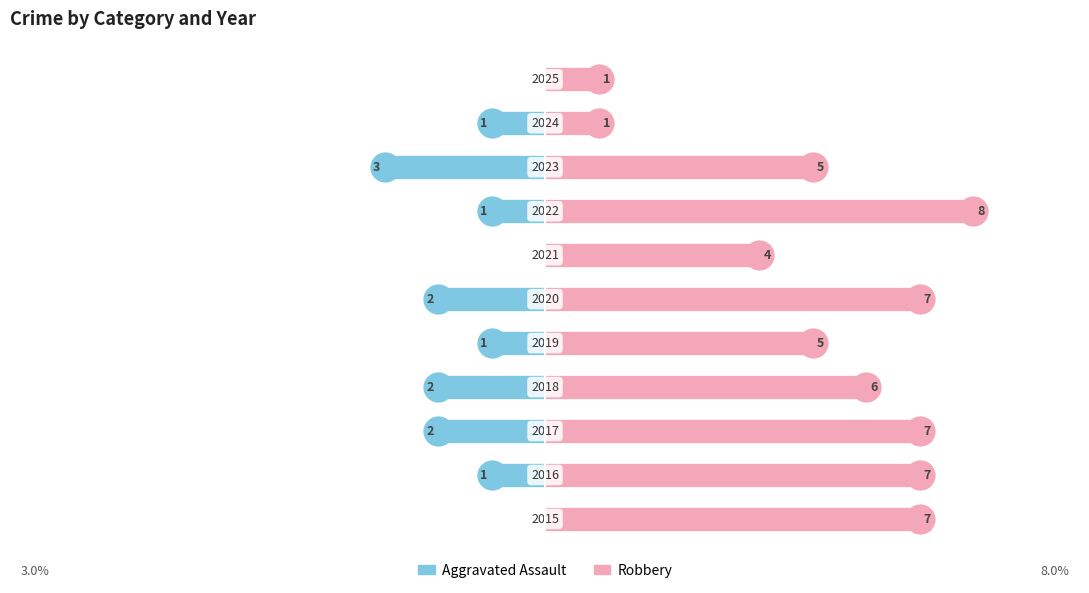

What is the value of the Robbery bar at the 10th from the left?

1